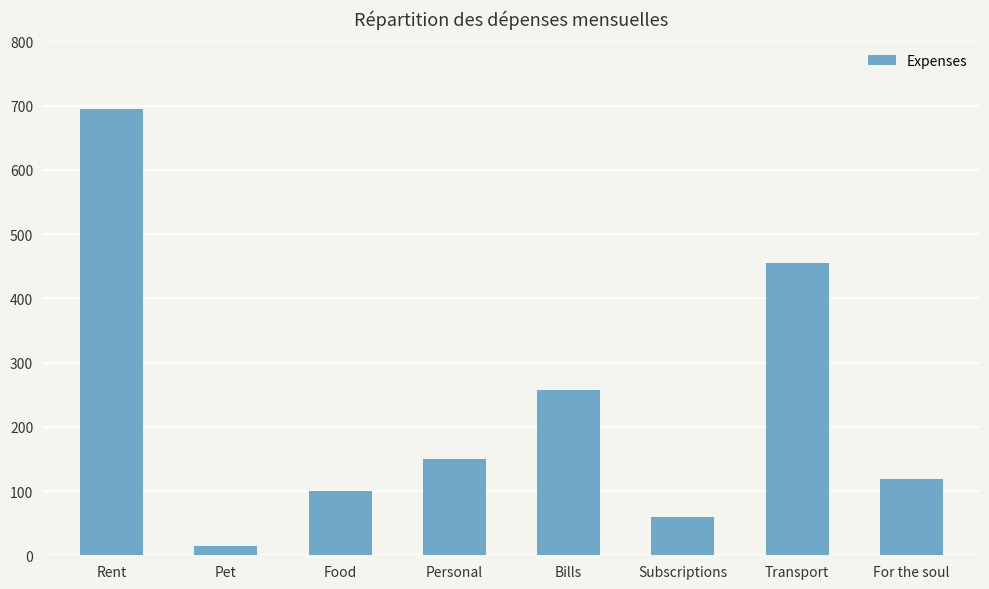

Reading left to right, transcribe all the data shown in this chart.

Rent=695	Pet=15	Food=100	Personal=150	Bills=258	Subscriptions=59	Transport=455	For the soul=119